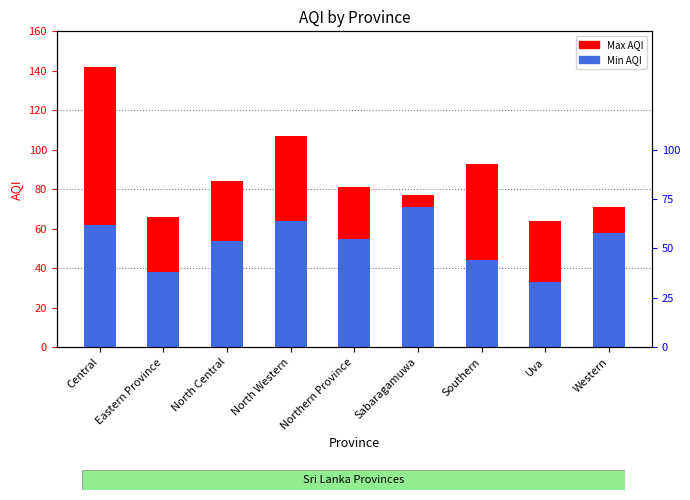

What is the label of the 5th bar from the right?

Northern Province